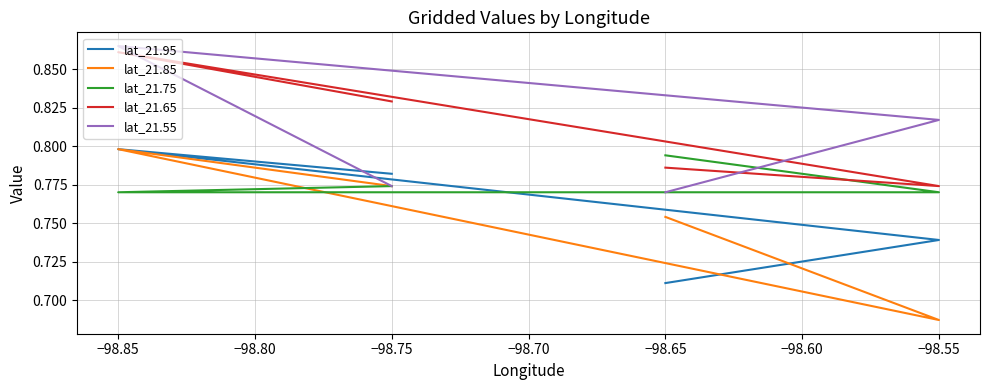

What is the maximum value for lat_21.55?

0.9